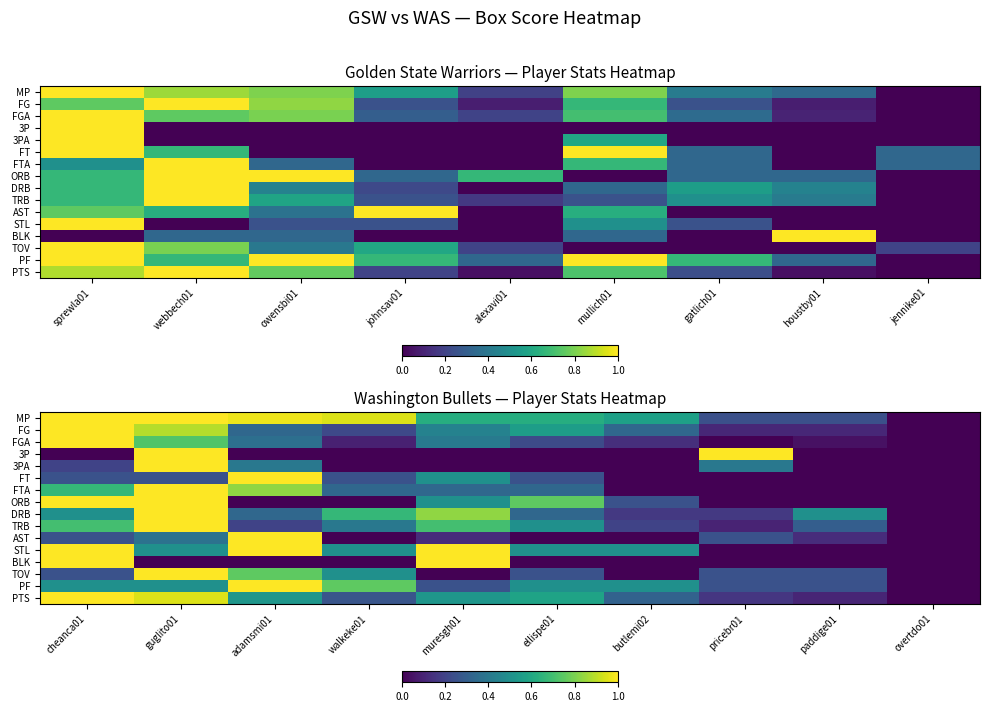

Is it true that FGA equals 0.0 at overtdo01?

True